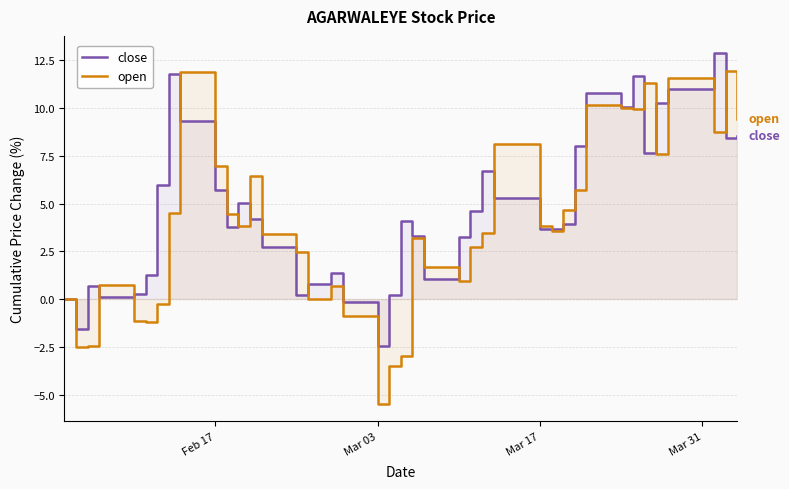

How many categories are shown in the chart?

40